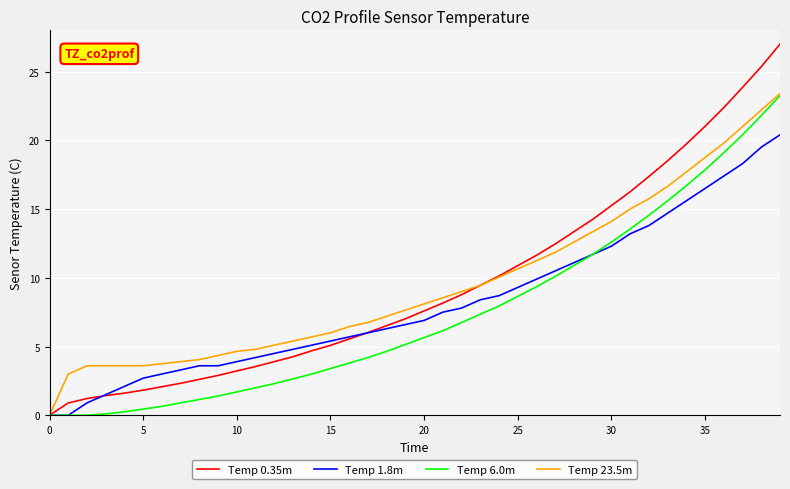

What is the highest value of the Temp 23.5m series?

23.4